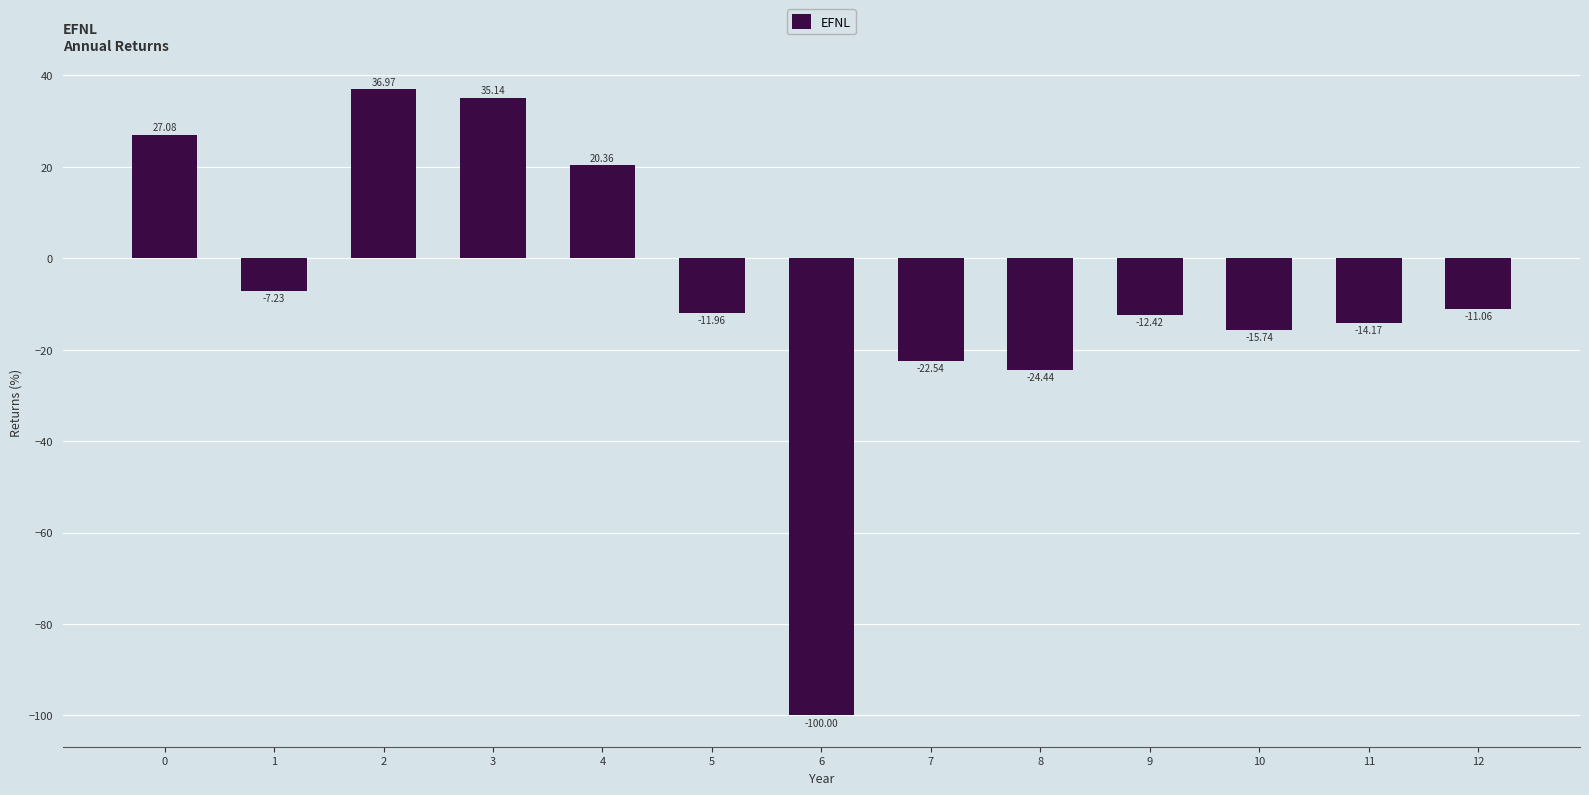

How many data points are less than -11?

8